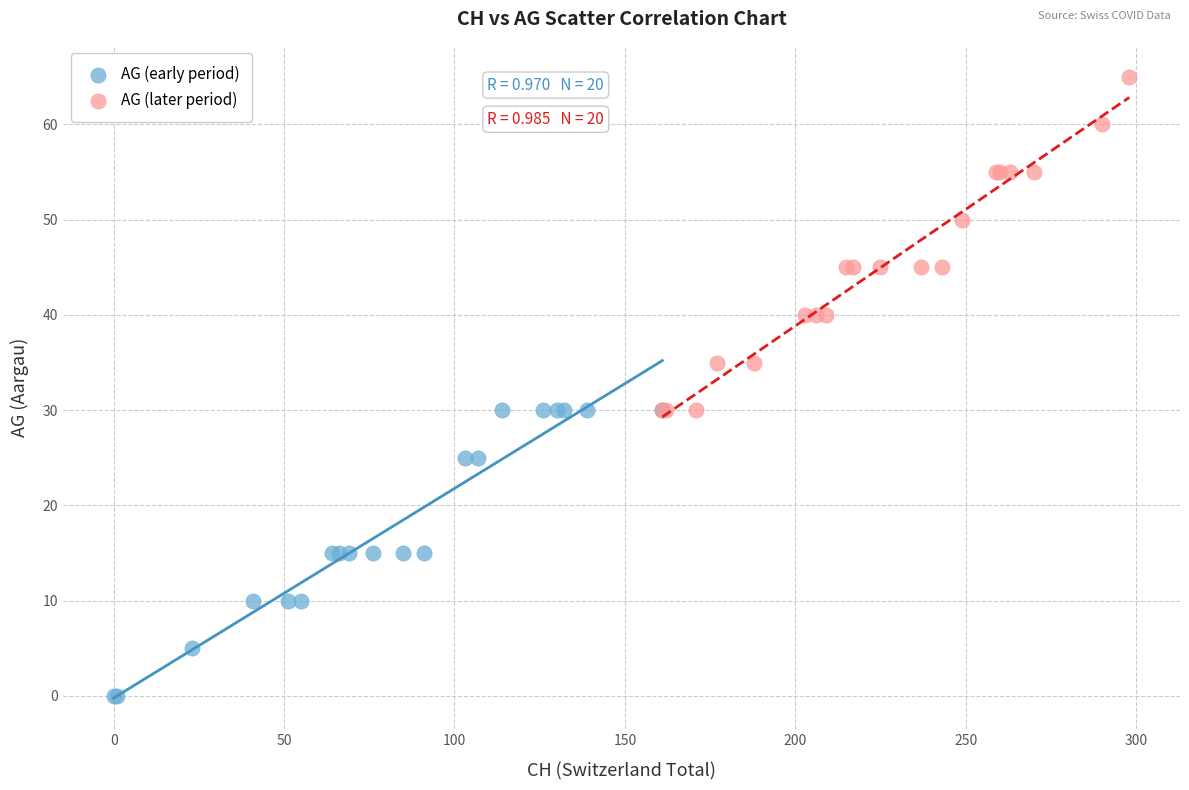

Which series contains the highest Y value?

AG (later period)